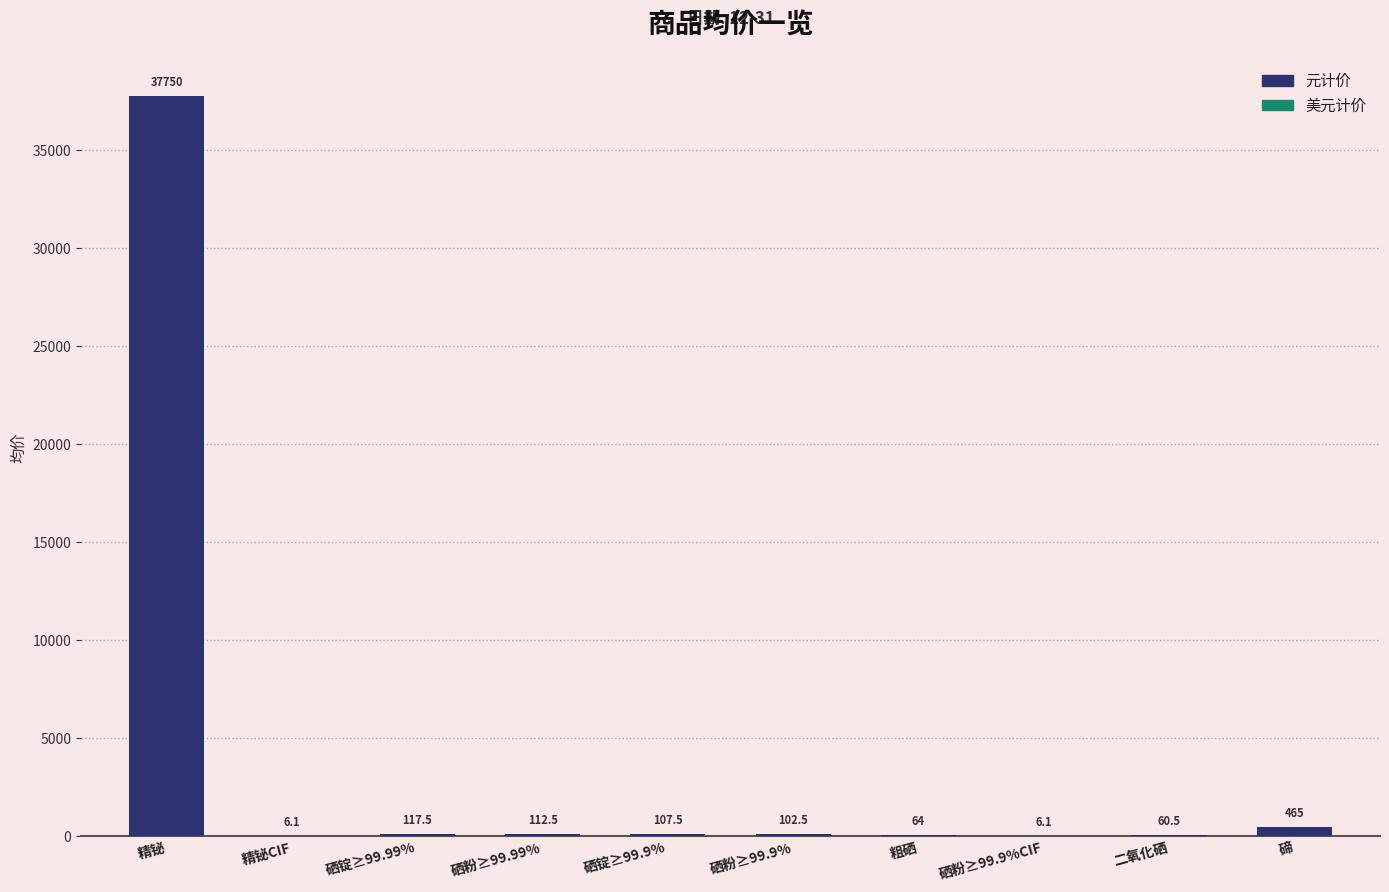

Between 粗硒 and 精铋, which is larger?

精铋